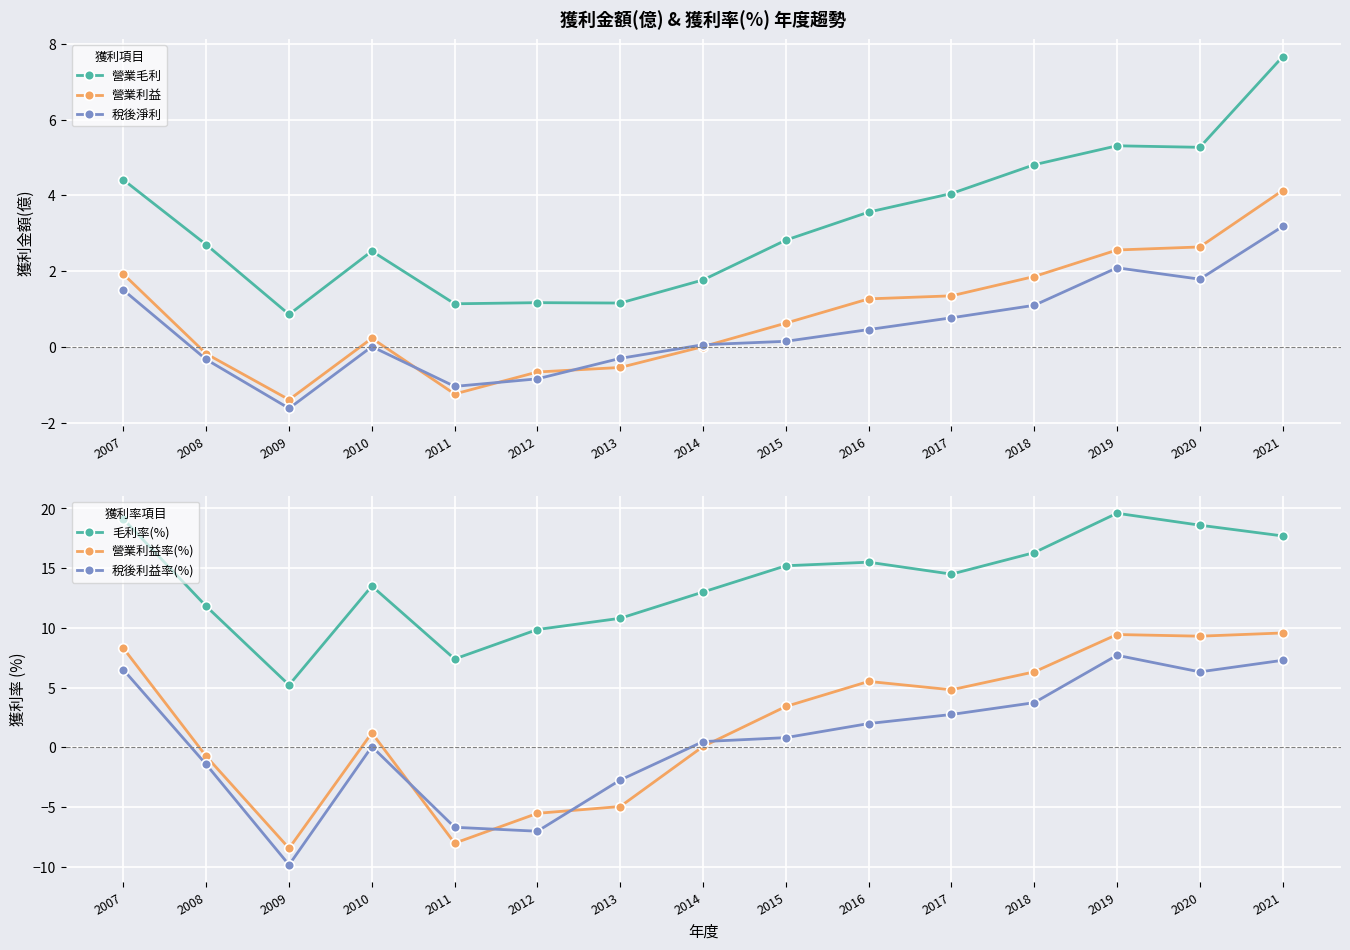

True or false: 毛利率(%) and 稅後淨利 intersect in this chart.

False